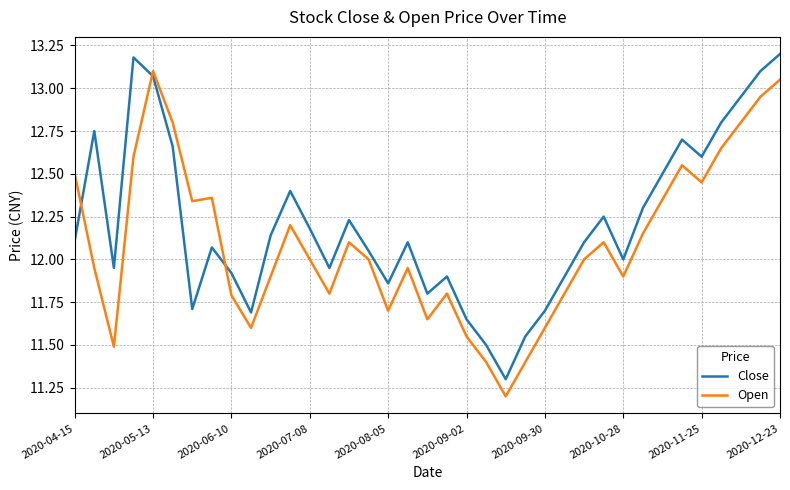

List the series in order of their overall mean, lowest first.

Open, Close